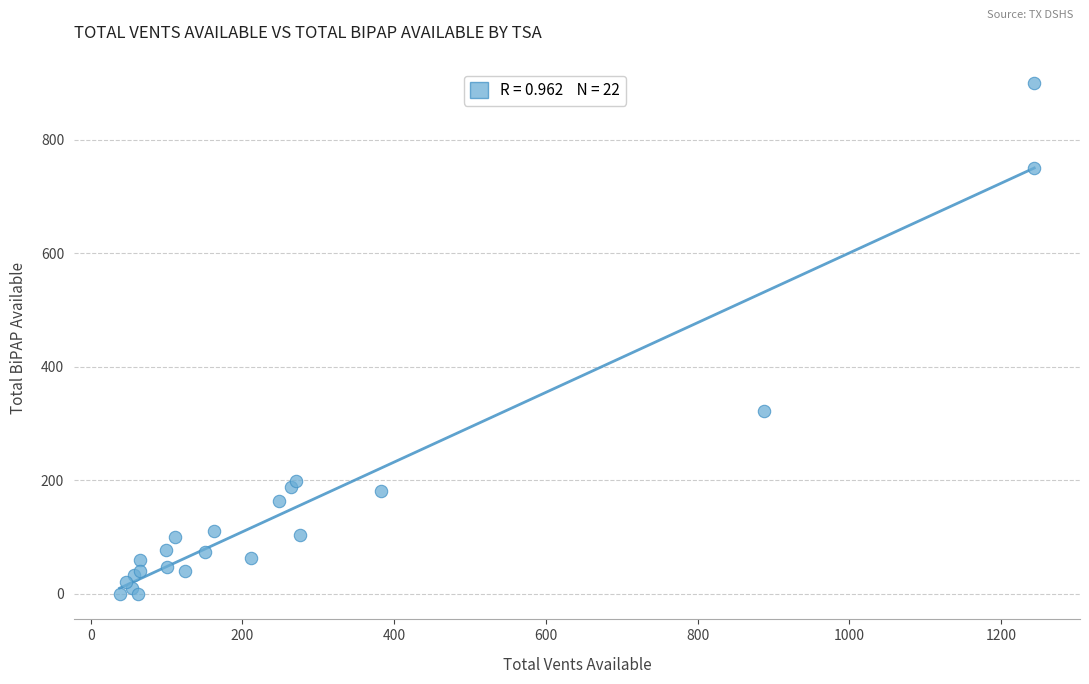

What Y value in the scatter plot is closest to 450?

322